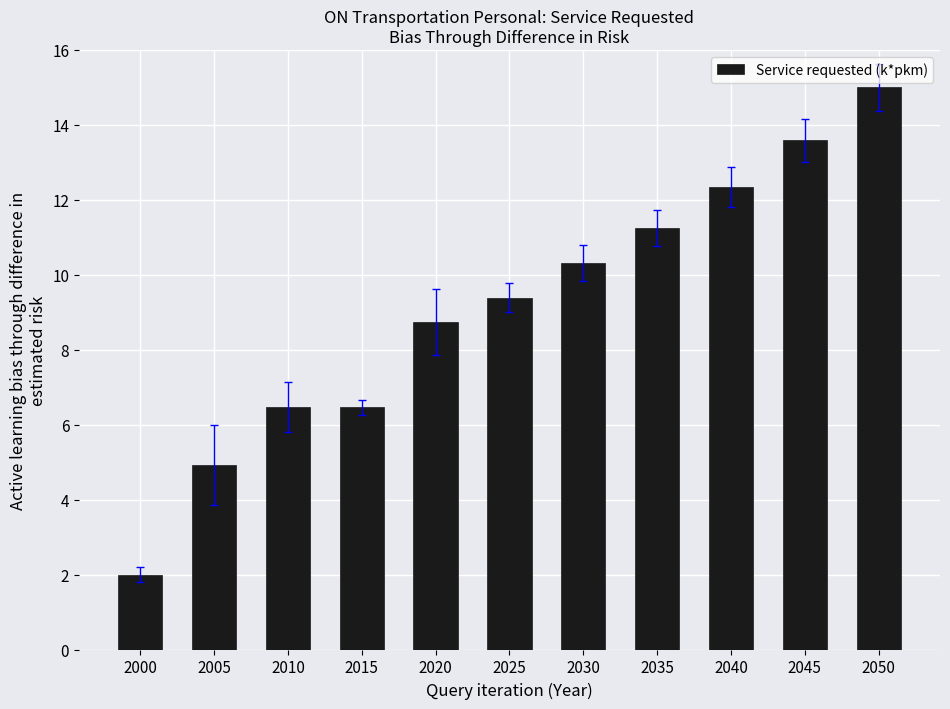

Reading left to right, what are all the values shown in this chart?

2.0	4.9	6.5	6.5	8.7	9.4	10.3	11.3	12.3	13.6	15.0